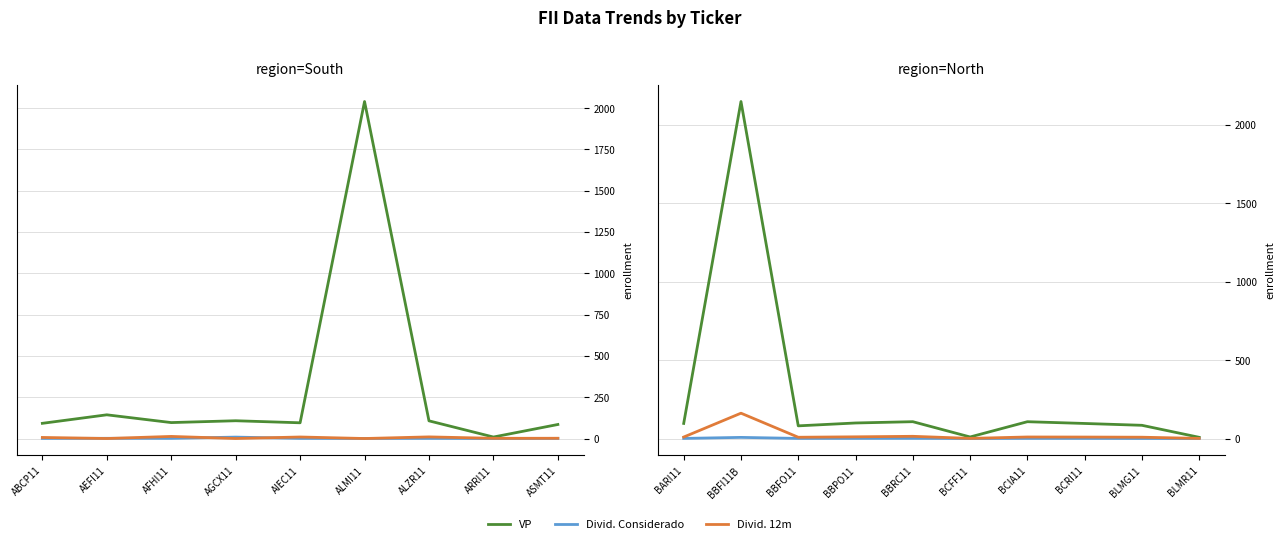

What is the maximum value for Divid. 12m?

161.5